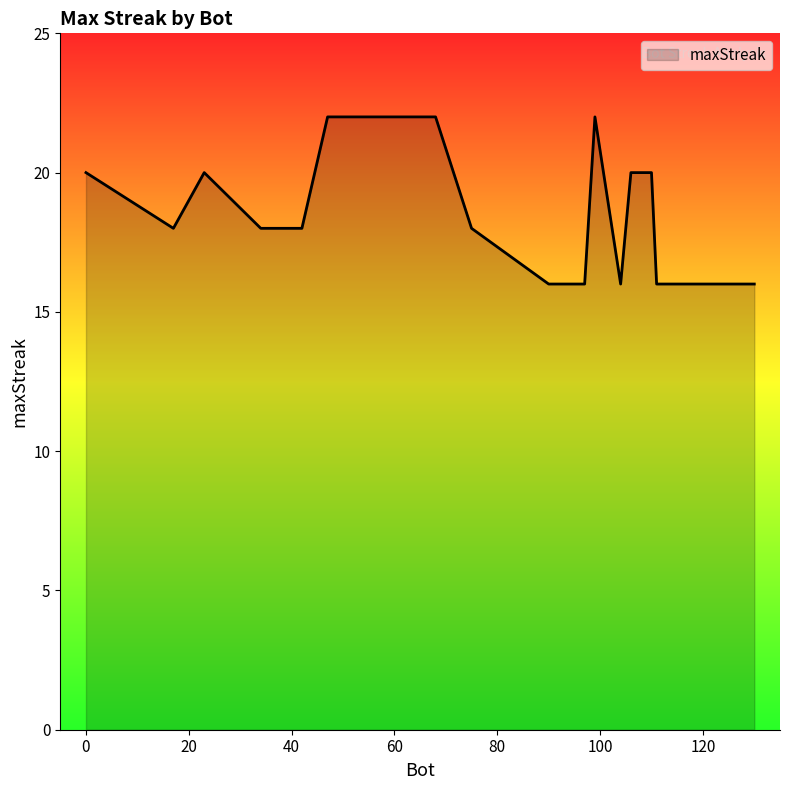

What is the maximum value shown in the chart?

22